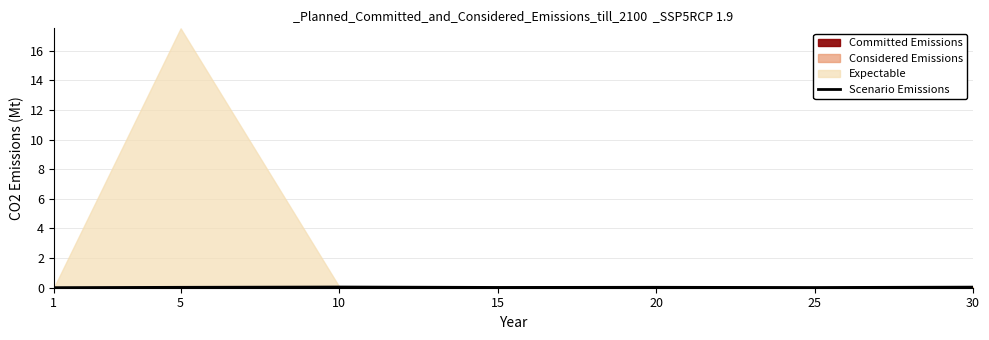

Is it true that Scenario Emissions equals 0.0 at 30?

True